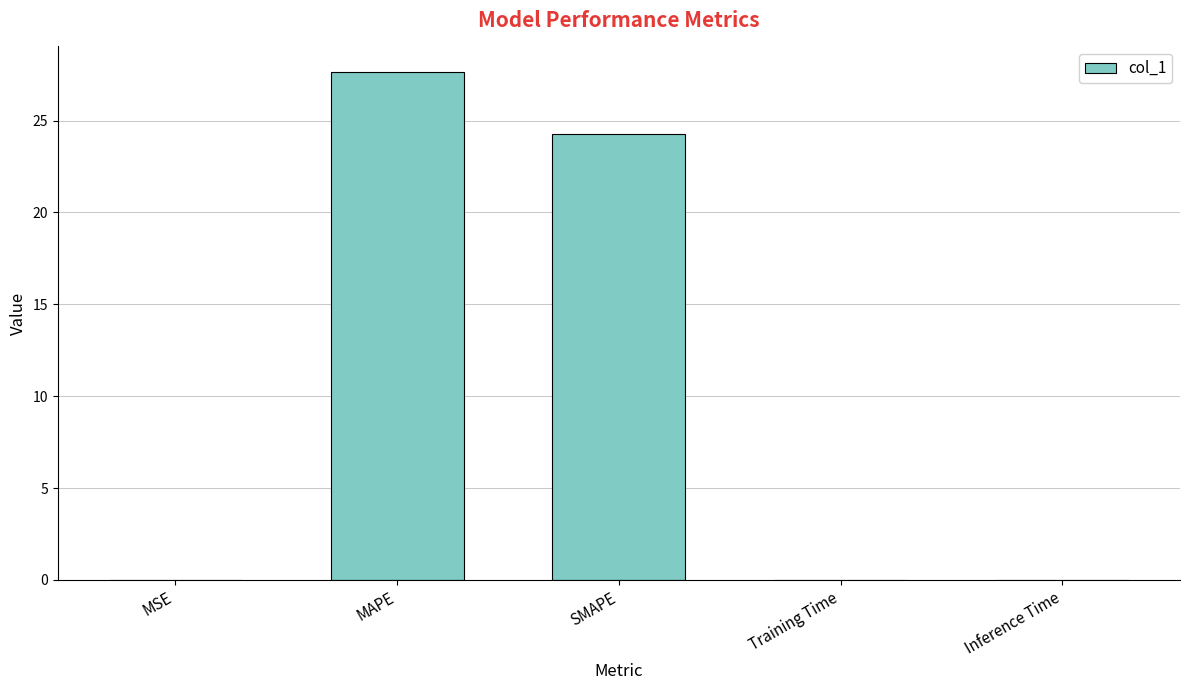

Which has a higher value, Inference Time or MAPE?

MAPE